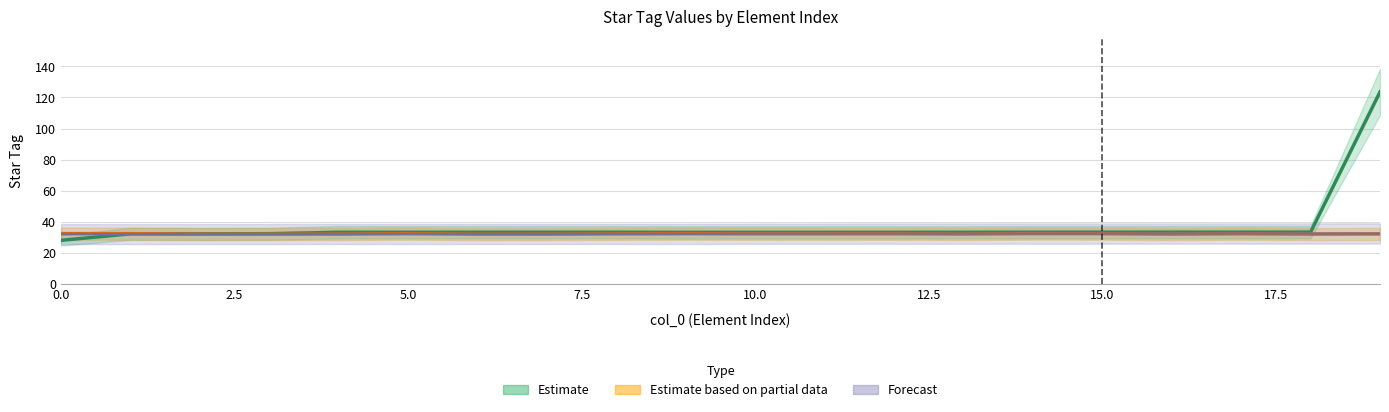

Count the Forecast values in the range 32 to 33.

20